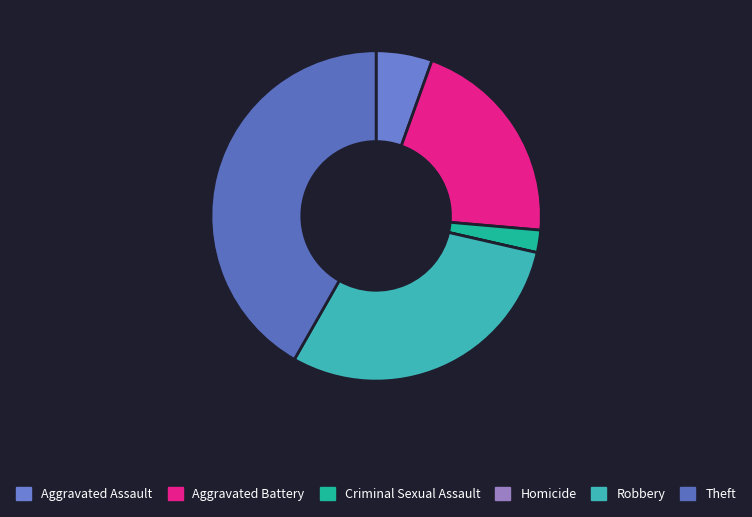

What is the change in value from Aggravated Assault to Aggravated Battery?

+14